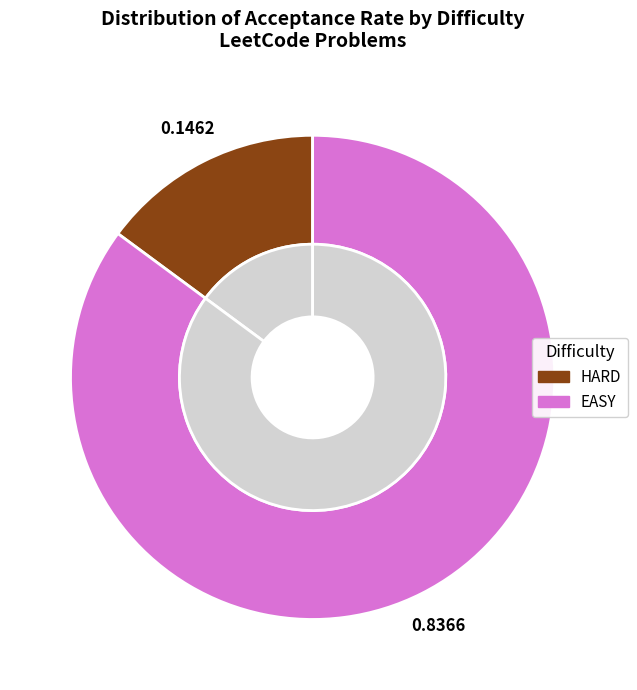

Which slice is the smallest?

HARD